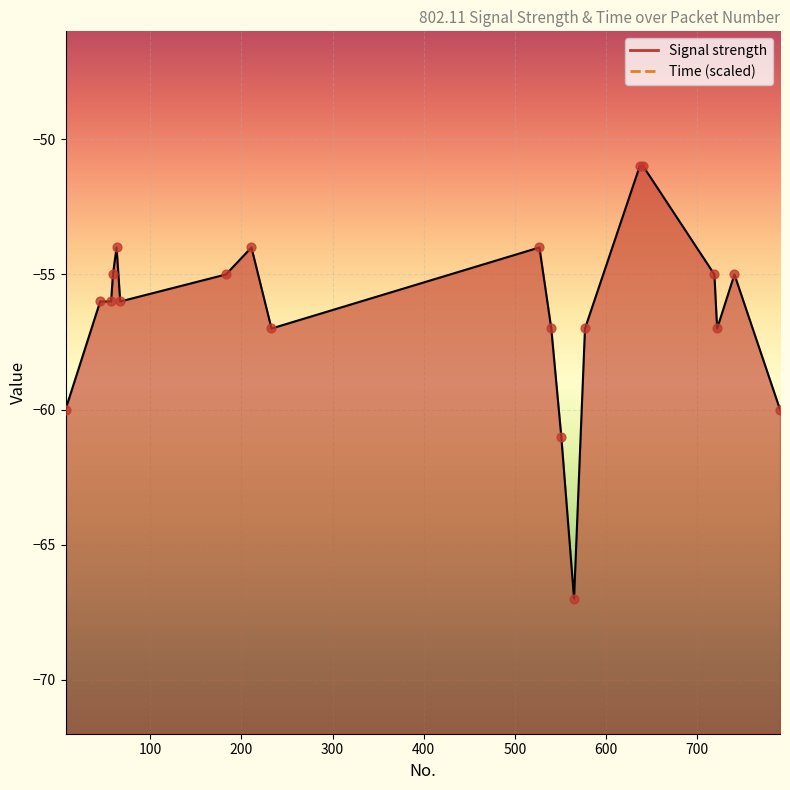

Is the value of Time at 551 greater than the value of Signal strength at 641?

No